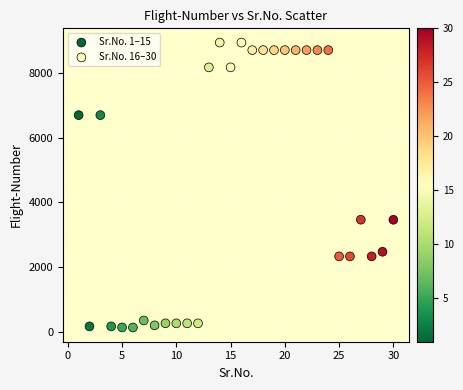

Which series has the largest Y range (max minus min)?

Sr.No. 1–15